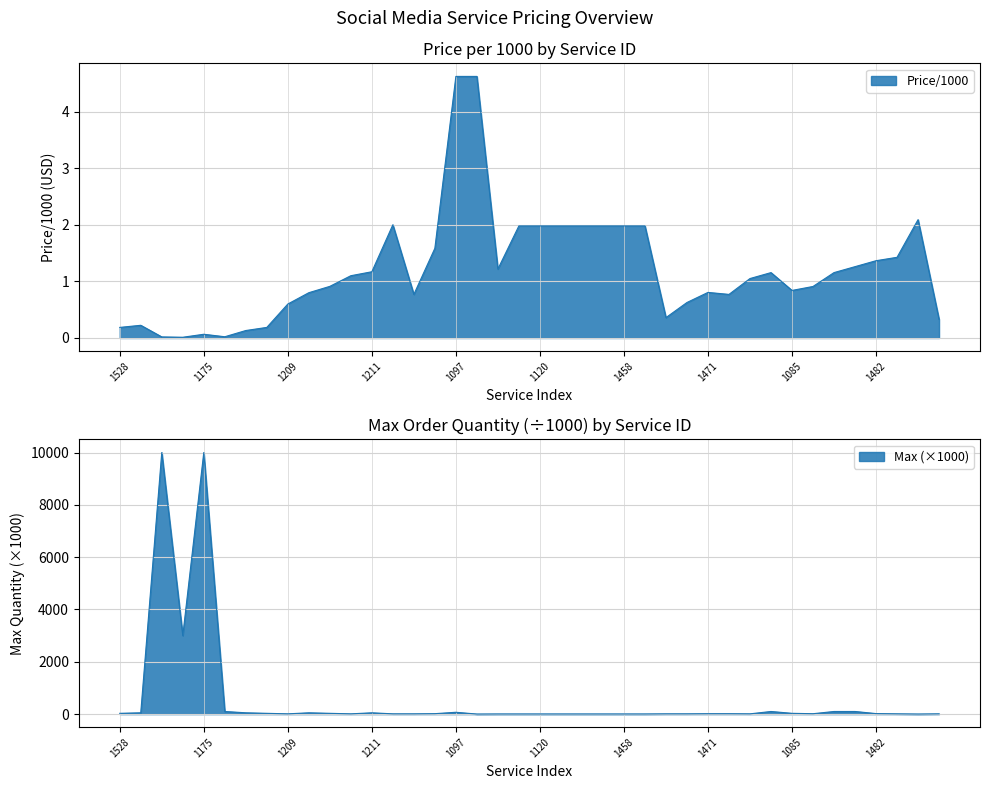

Is the value of Max at 17 greater than the value of Price/1000 at 7?

Yes